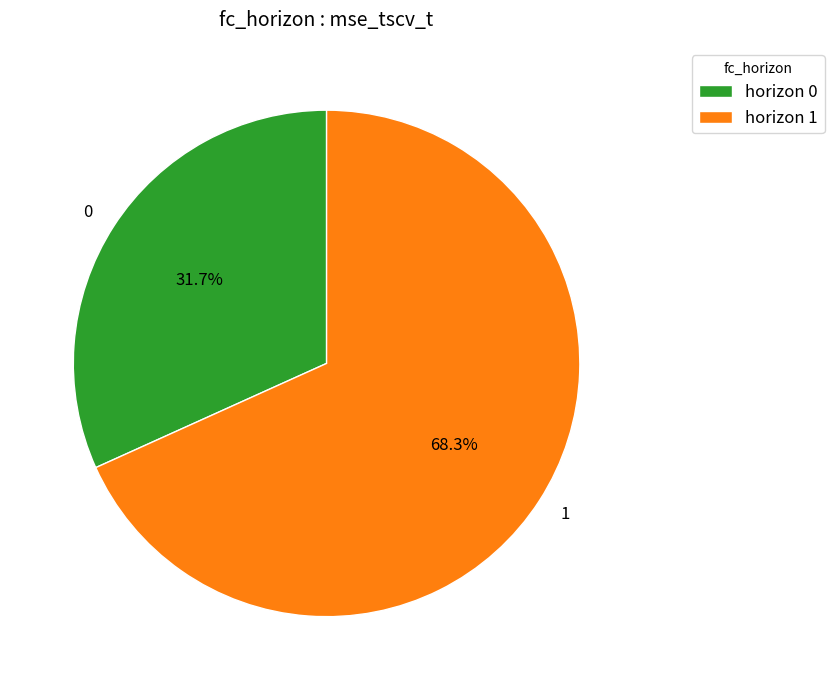

What percentage do 1 and 0 together represent?

100.0%